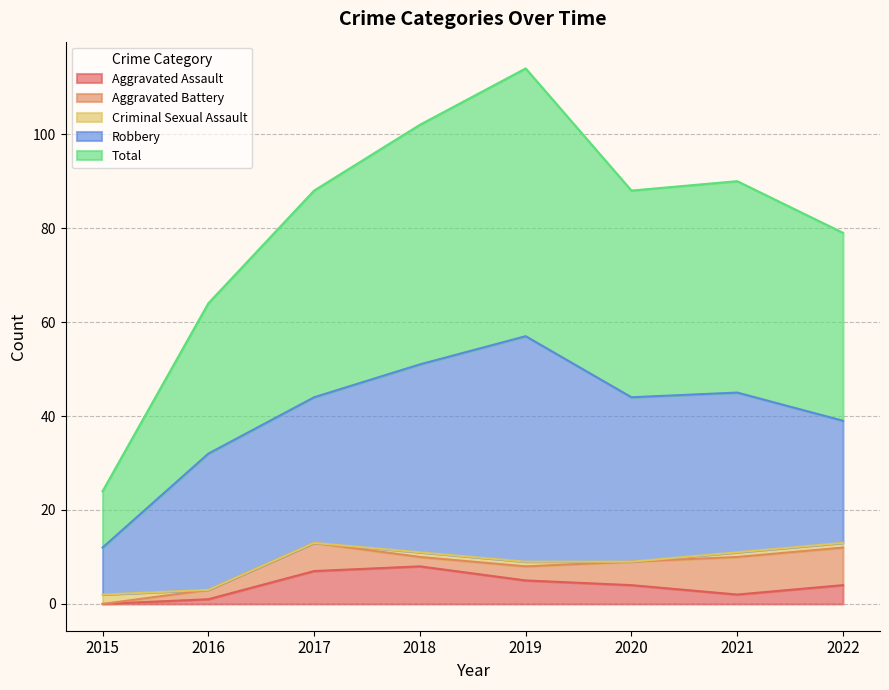

Does the chart have visible grid lines?

Yes